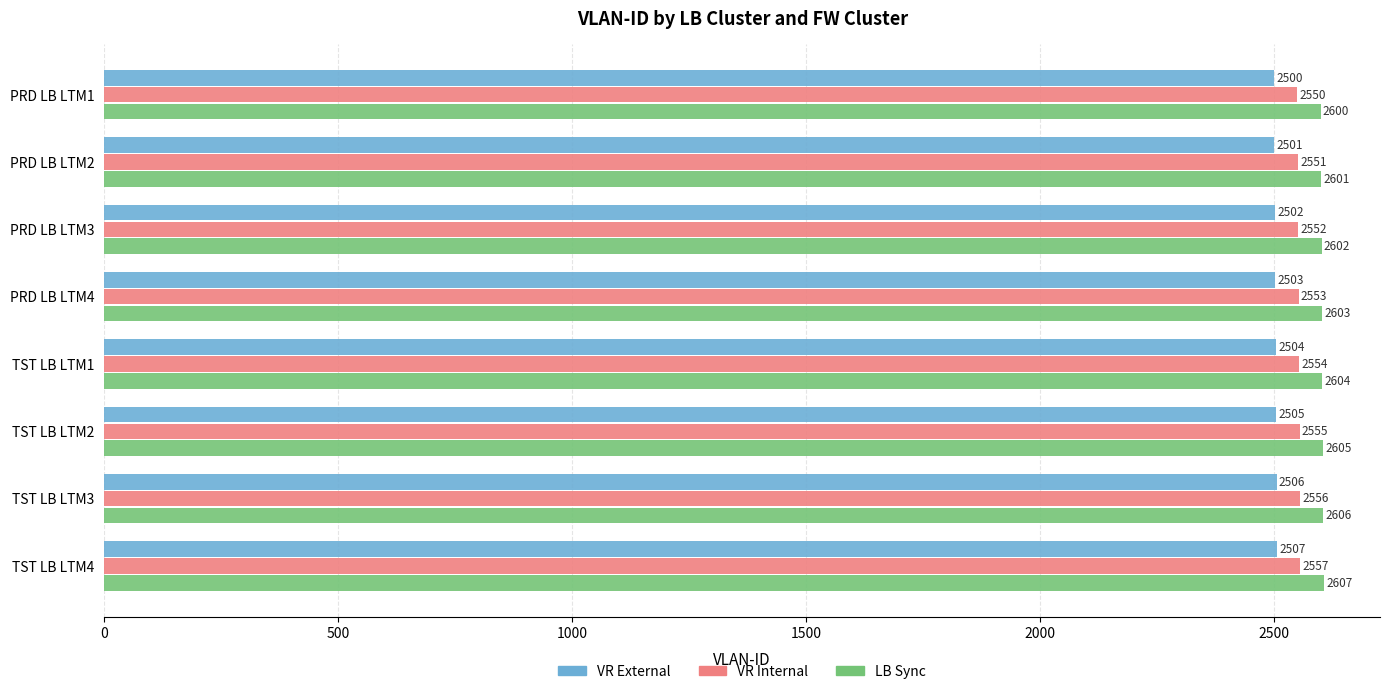

What is the difference between the maximum and minimum values in the VR External series?

7